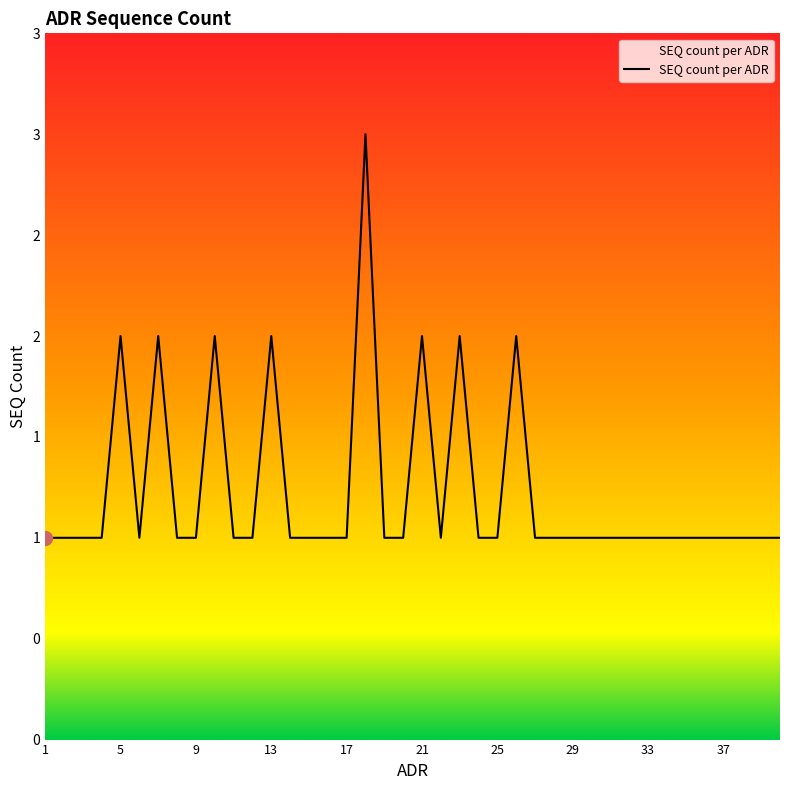

Does the chart have visible grid lines?

No